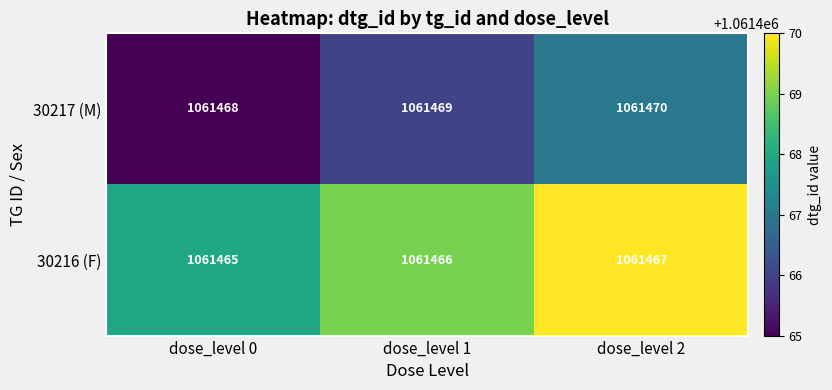

True or false: 30216 (F) has a value of 1061466 at dose_level 1.

True